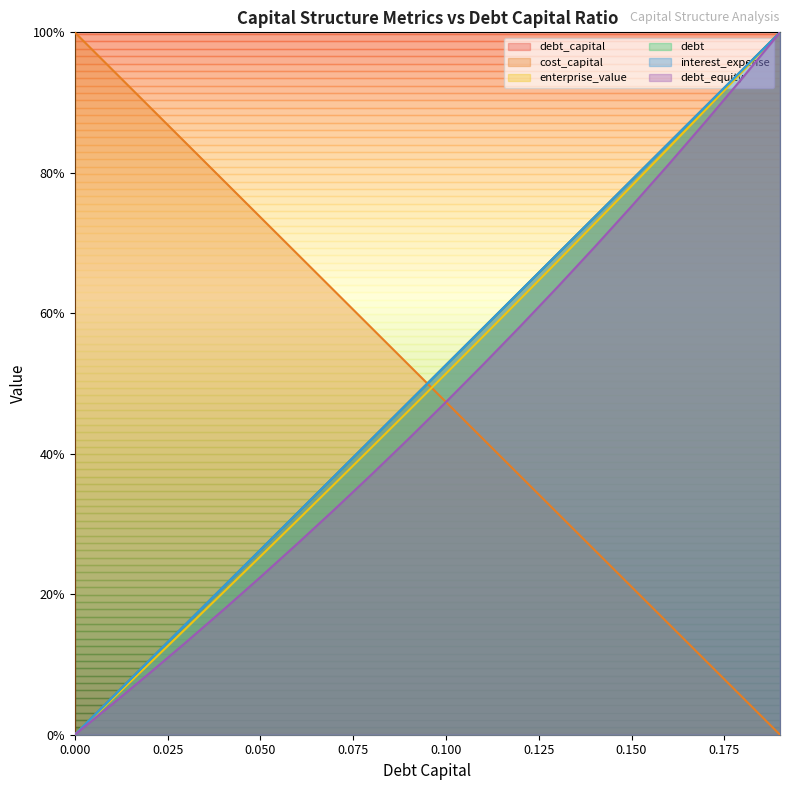

At which category is the sum across all series the highest?

0.19